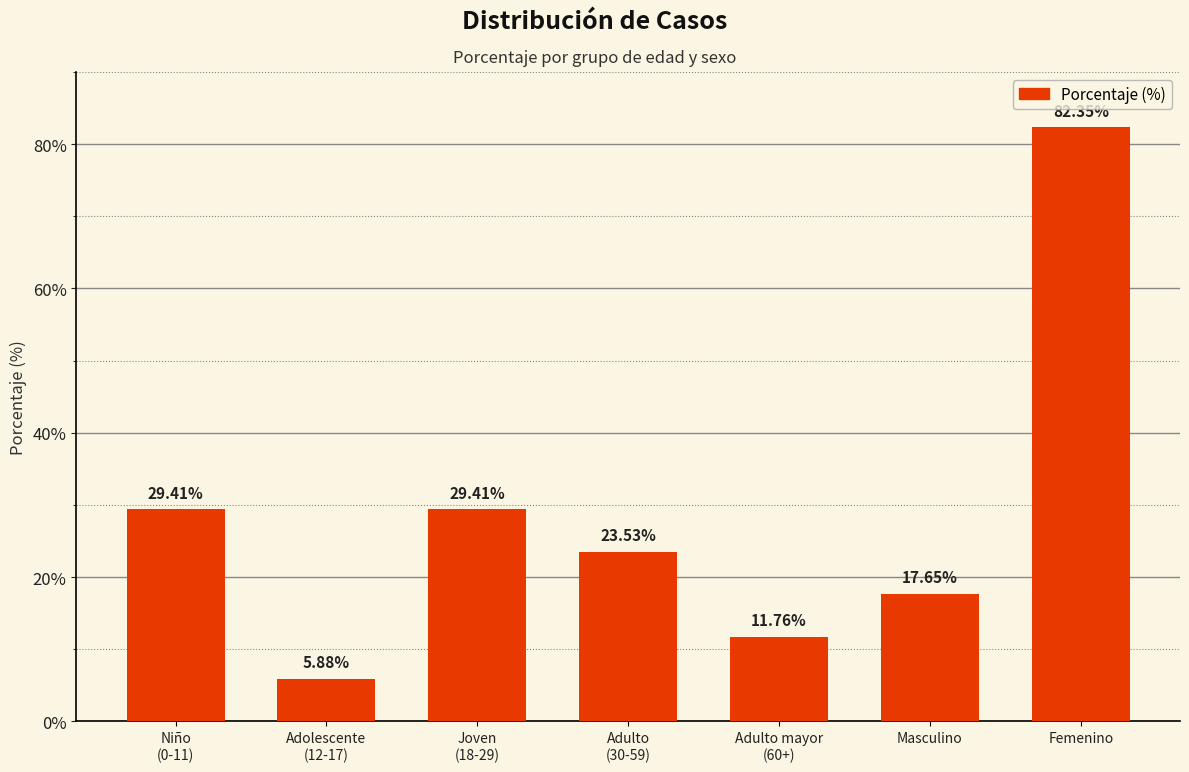

Count the number of categories in the chart.

7